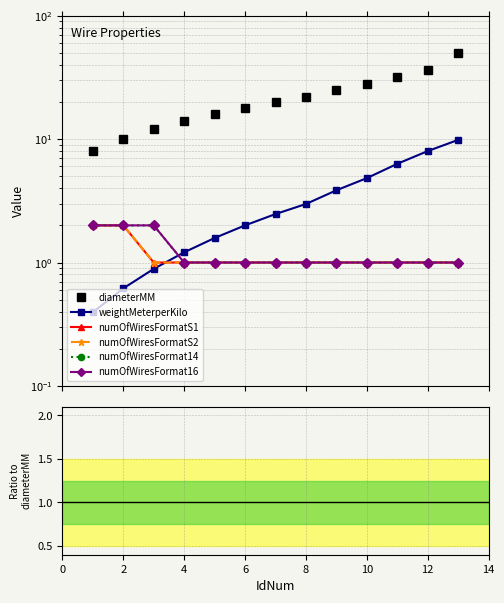

The value of numOfWiresFormat14 at 10 is 0.1. True or false?

False